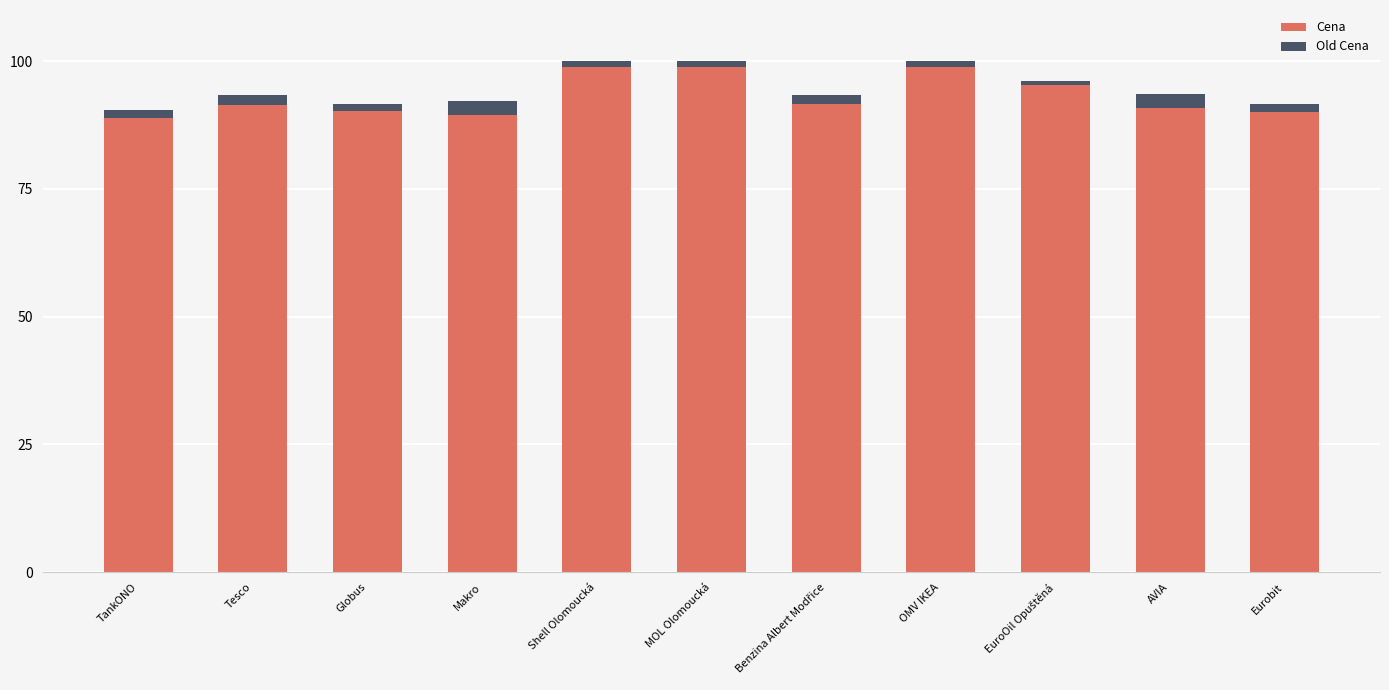

What is the label of the 9th bar from the right?

Globus